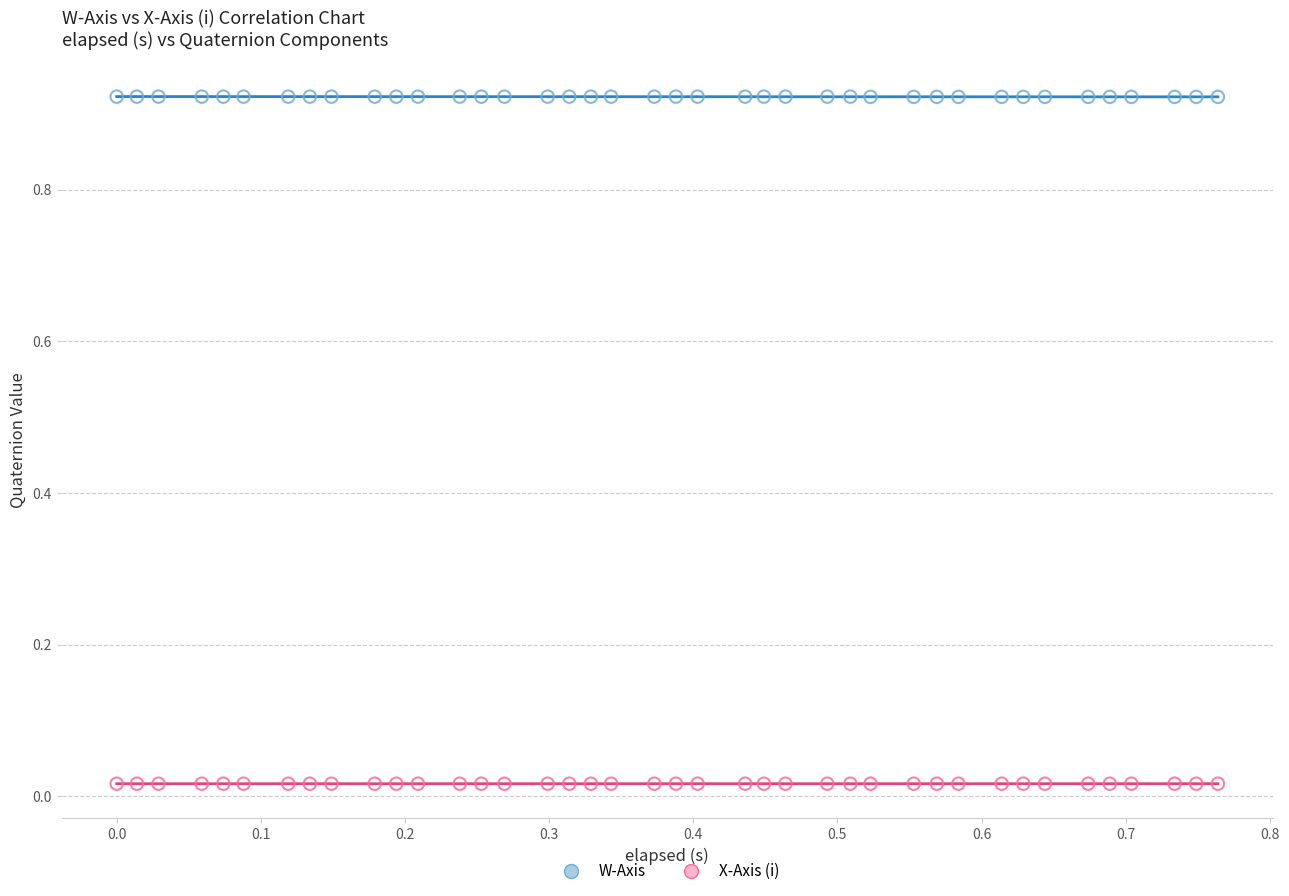

What is the X range (max minus min) for the scatter plot?

0.8